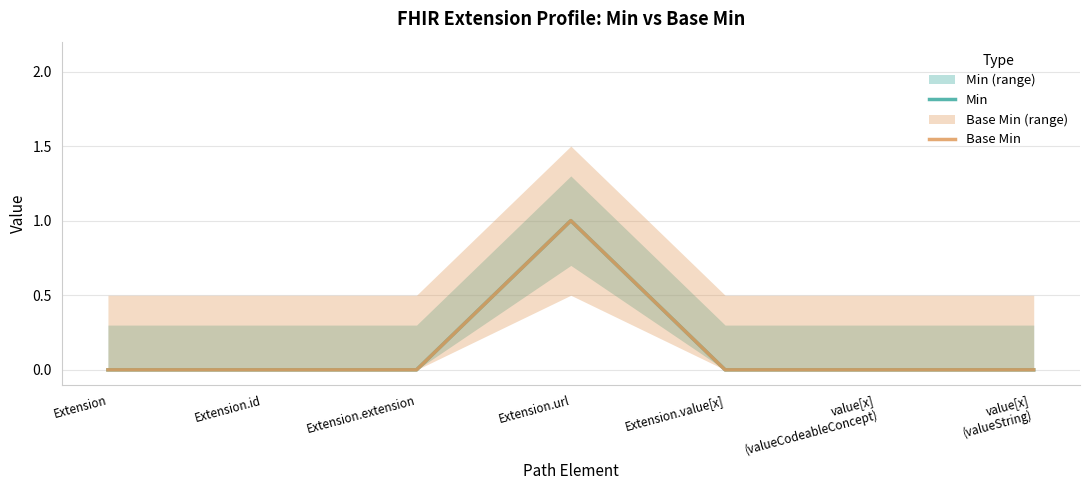

Does the chart have visible grid lines?

Yes